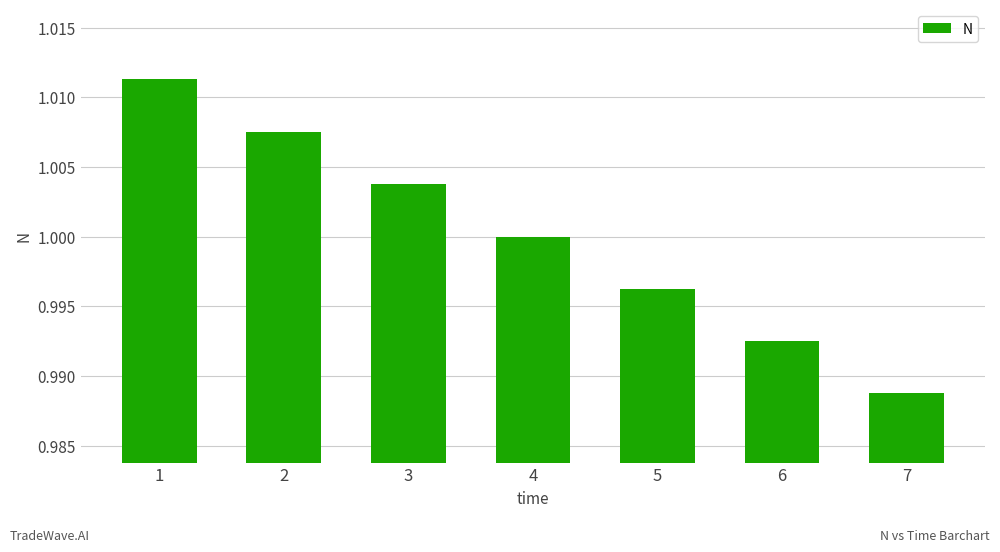

At which category does the chart reach its minimum across all series?

7